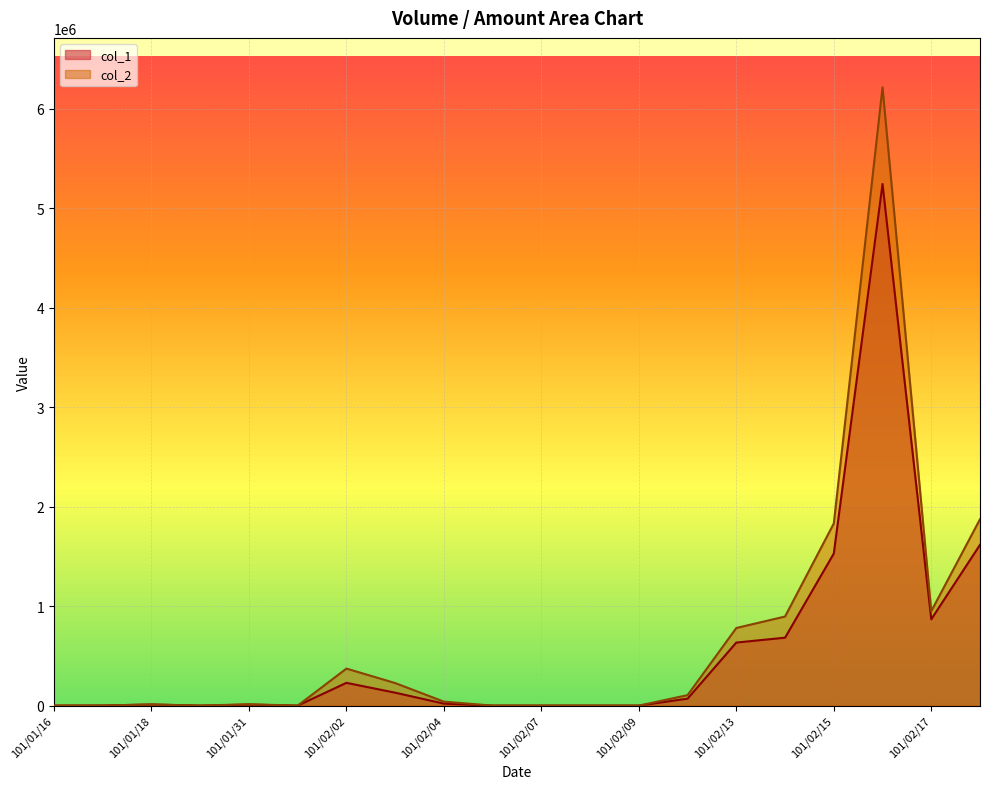

Does the chart display data point markers on the line(s)?

No